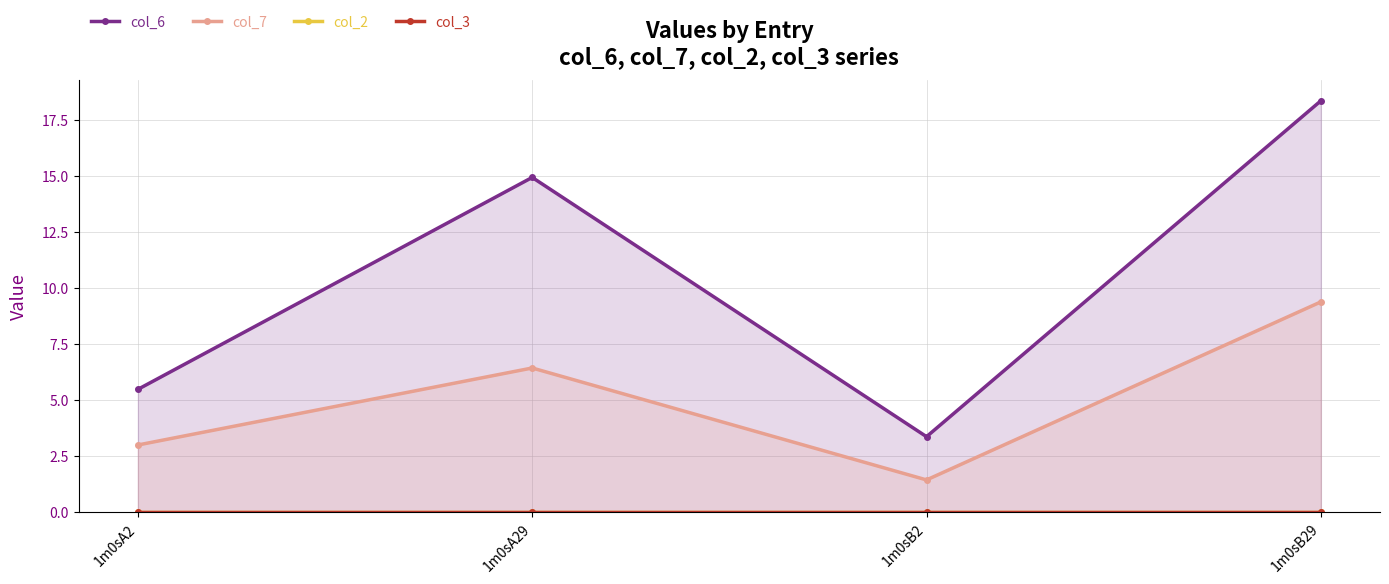

Reading left to right, what are all the values shown in this chart?

col_6: 5.5	15.0	3.4	18.4
col_7: 3.0	6.4	1.4	9.4
col_2: 0.0	0.0	0.0	0.0
col_3: 0.0	0.0	0.0	0.0